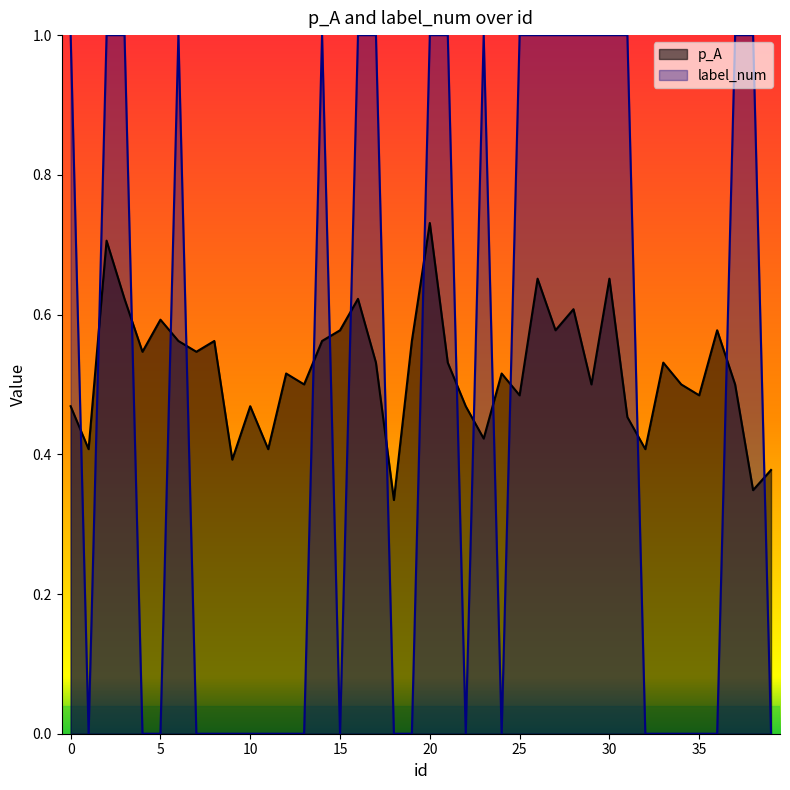

What is the total value across all series at 21?

1.5